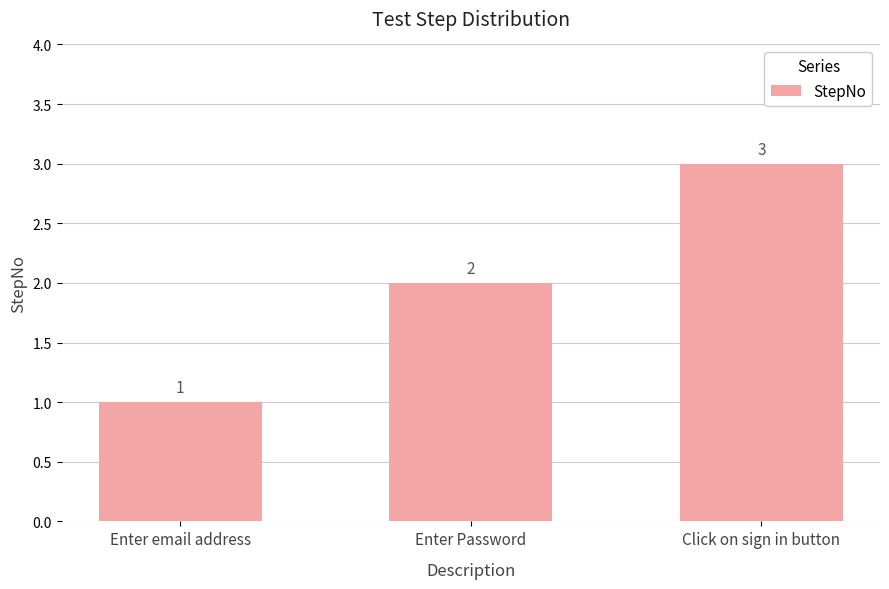

Rank the categories by value from highest to lowest.

Click on sign in button, Enter Password, Enter email address